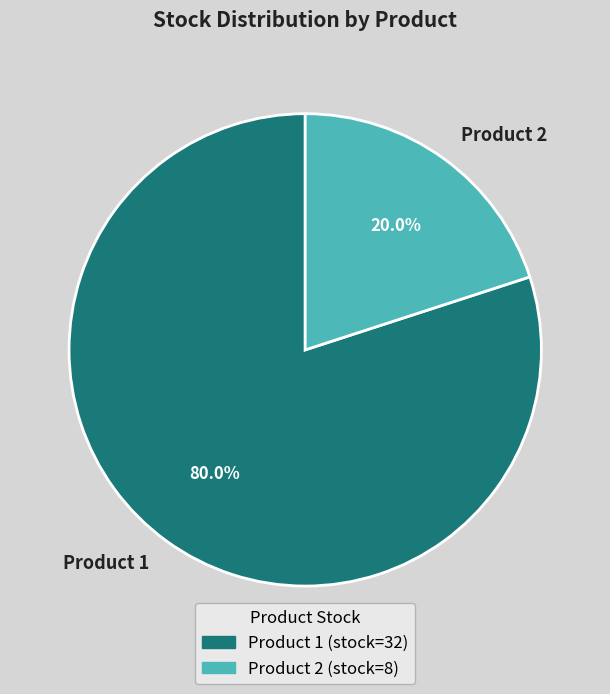

Which category accounts for the majority?

Product 1